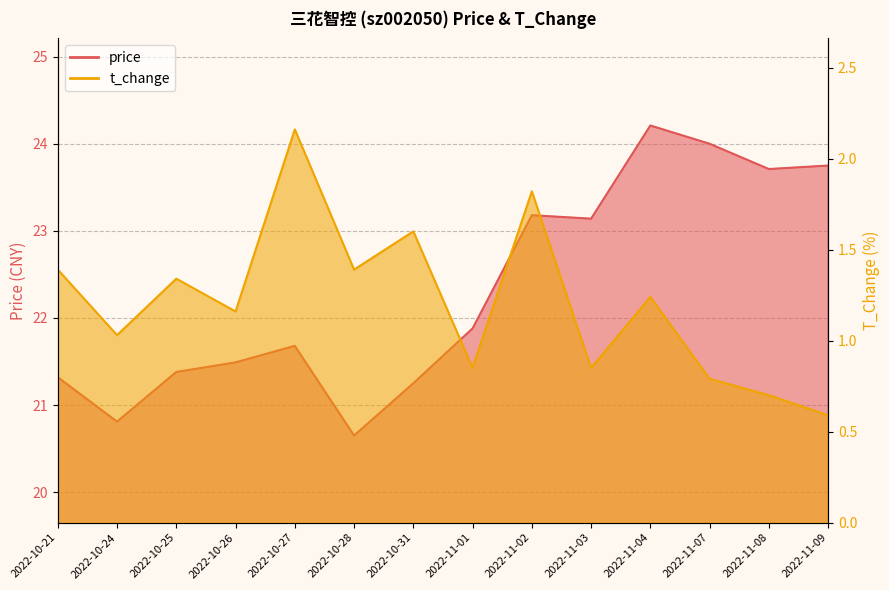

What is the label of the 10th point from the right?

2022-10-27